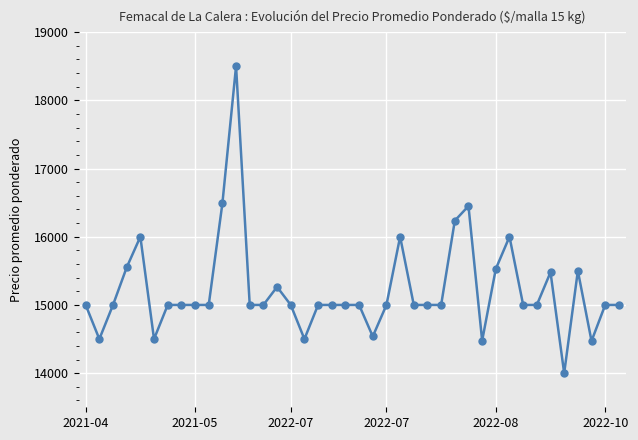

How many distinct data groups are displayed?

1